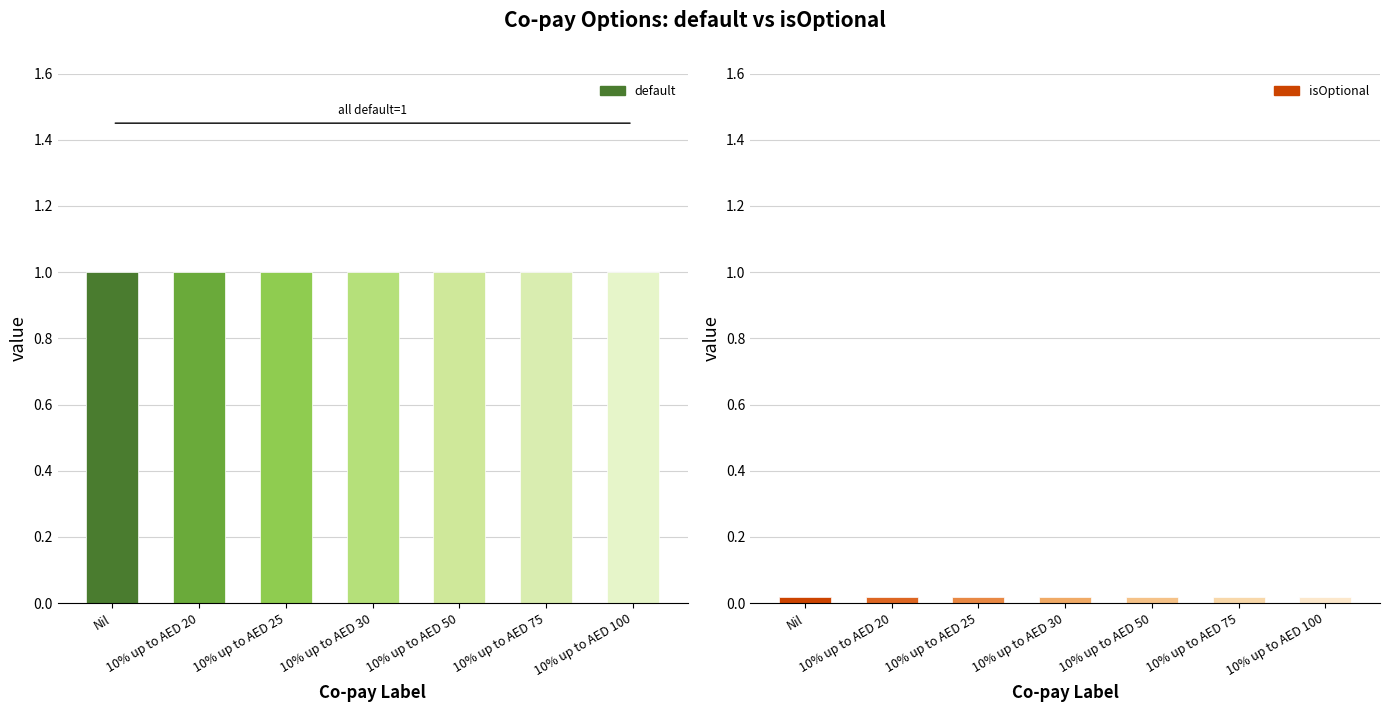

Which label corresponds to the smallest value in the chart?

Nil